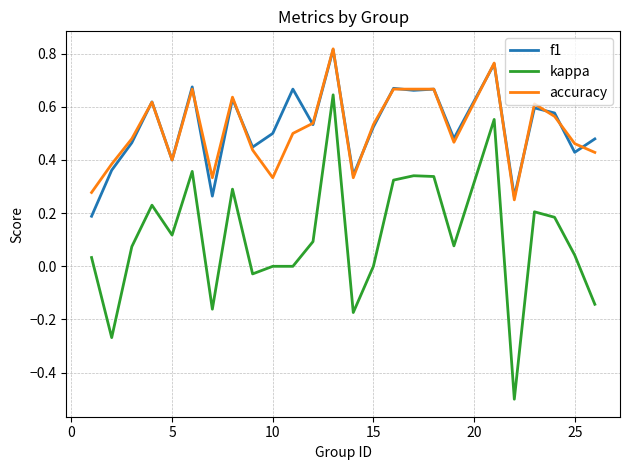

True or false: kappa and accuracy cross at least once.

False